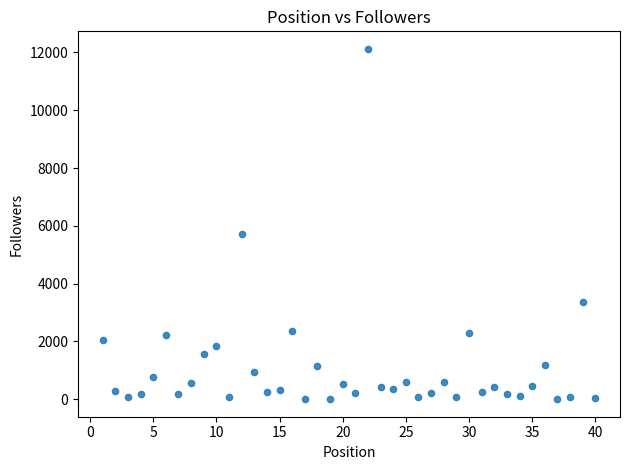

What Y value in the scatter plot is closest to 6063?

5703